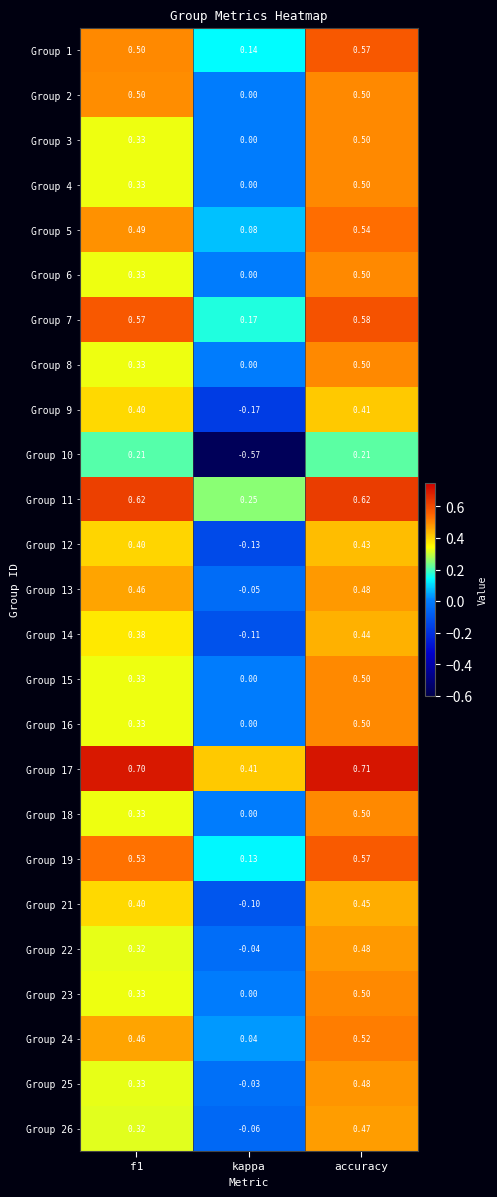

Is the value of Group 25 at accuracy greater than the value of Group 11 at kappa?

Yes